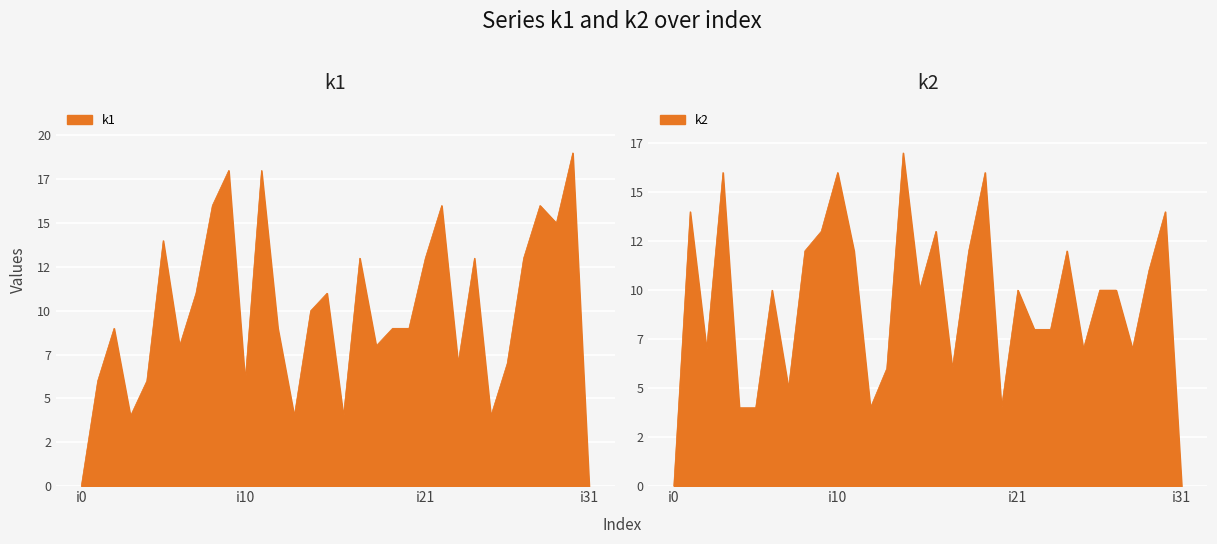

Where is the first local minimum for k2?

i2